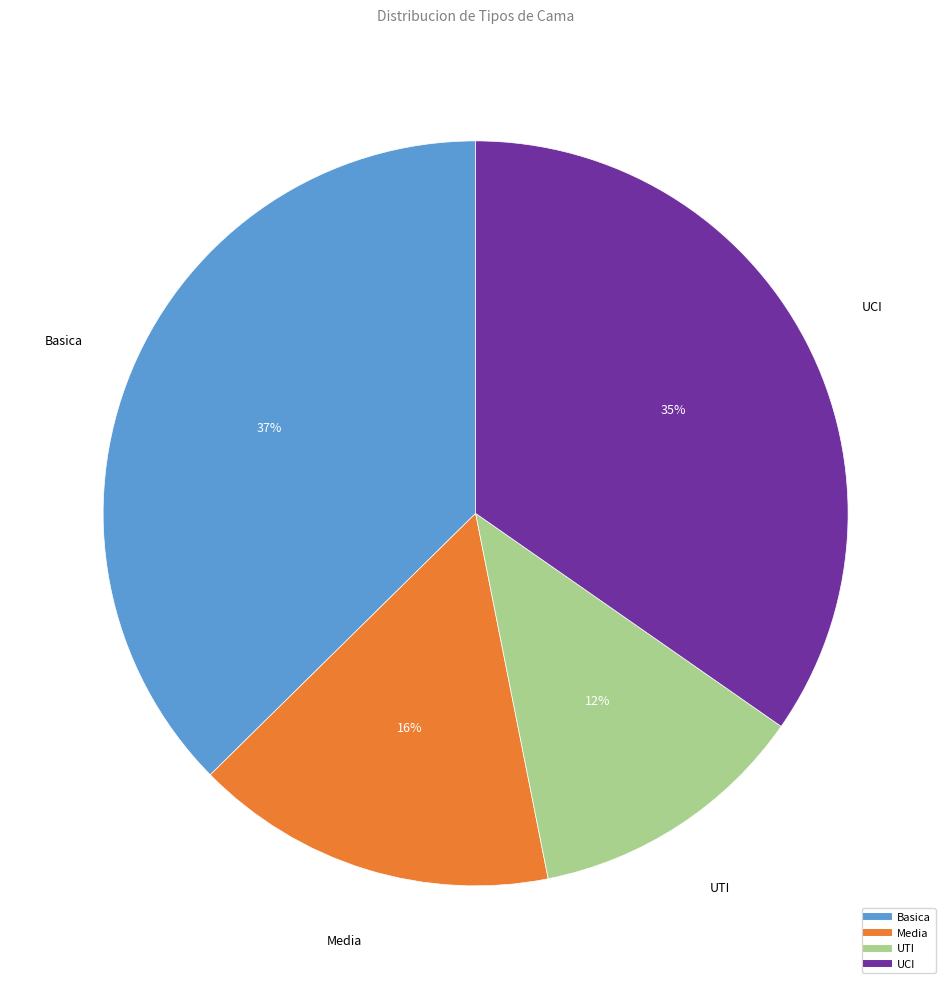

Combined, do Media and Basica account for over 50%?

Yes